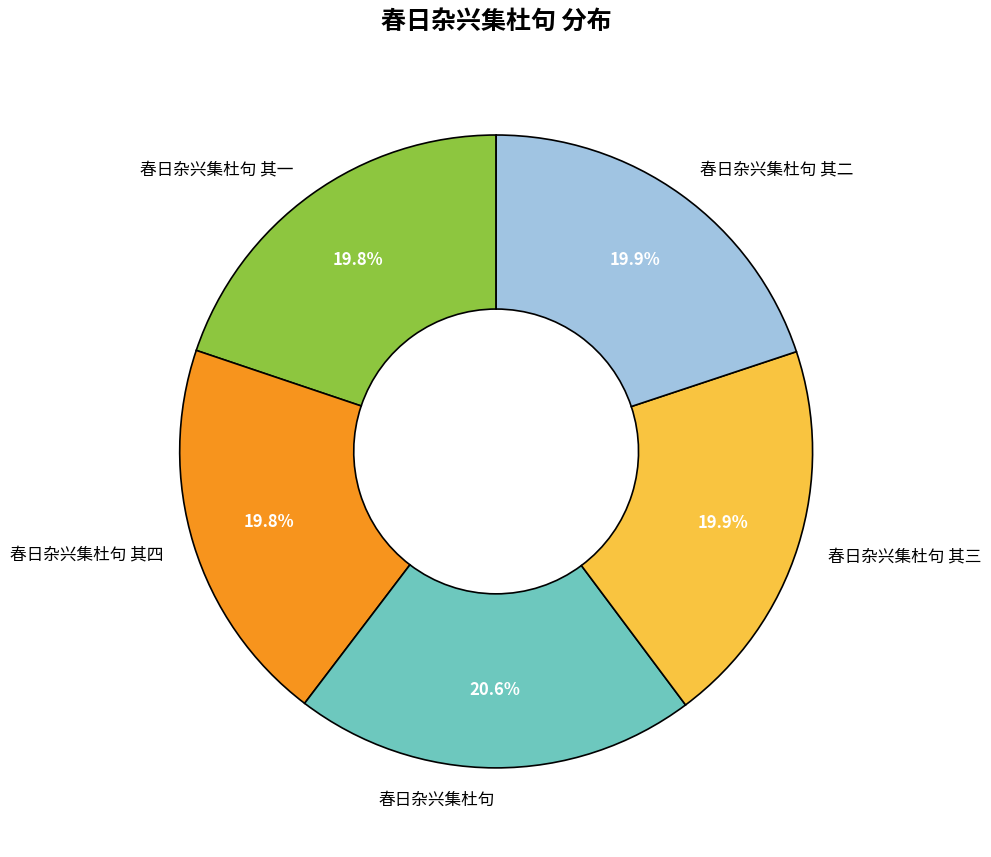

Is there a majority slice in this chart?

No